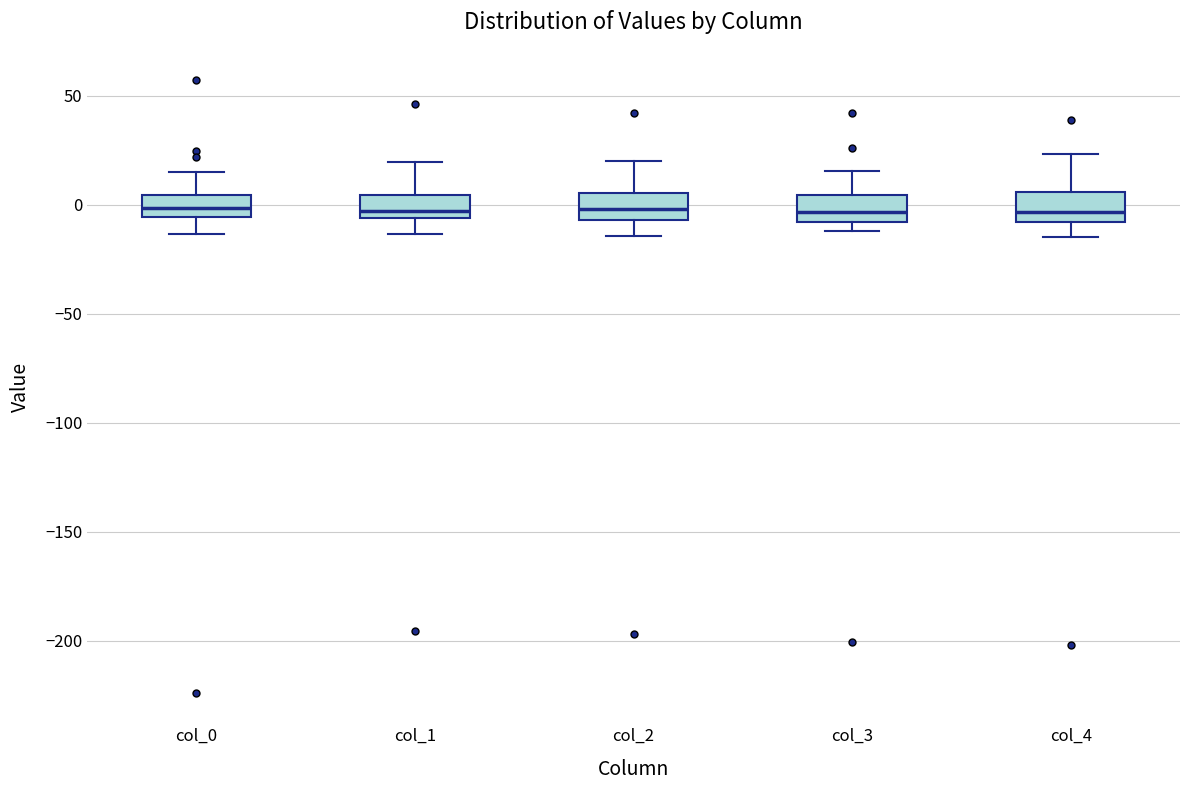

Reading left to right, read every box against the y-axis: the position of its median line, the range the box covers, and the ends of its whiskers. The values are not printed on the chart, so give them approximately, as read against the axis.

col_0: median 0, box -5 to 5, whiskers -15 to 15
col_1: median -5 (just above the box's lower edge), box -5 to 5, whiskers -15 to 20
col_2: median 0, box -5 to 5, whiskers -15 to 20
col_3: median -5, box -10 to 5, whiskers -10 (just below the box's lower edge) to 15
col_4: median -5, box -10 to 5, whiskers -15 to 25